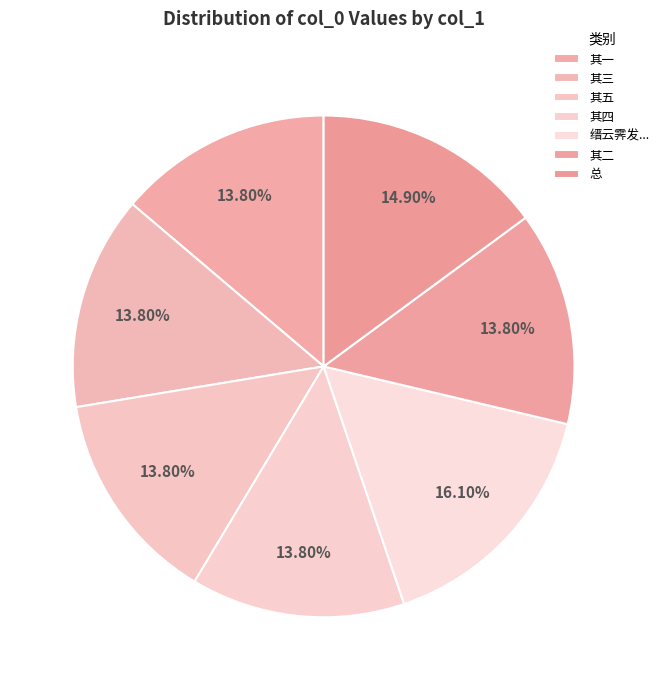

Which slice is the smallest?

四月五日游武夷九曲午抵崇安五首 其一